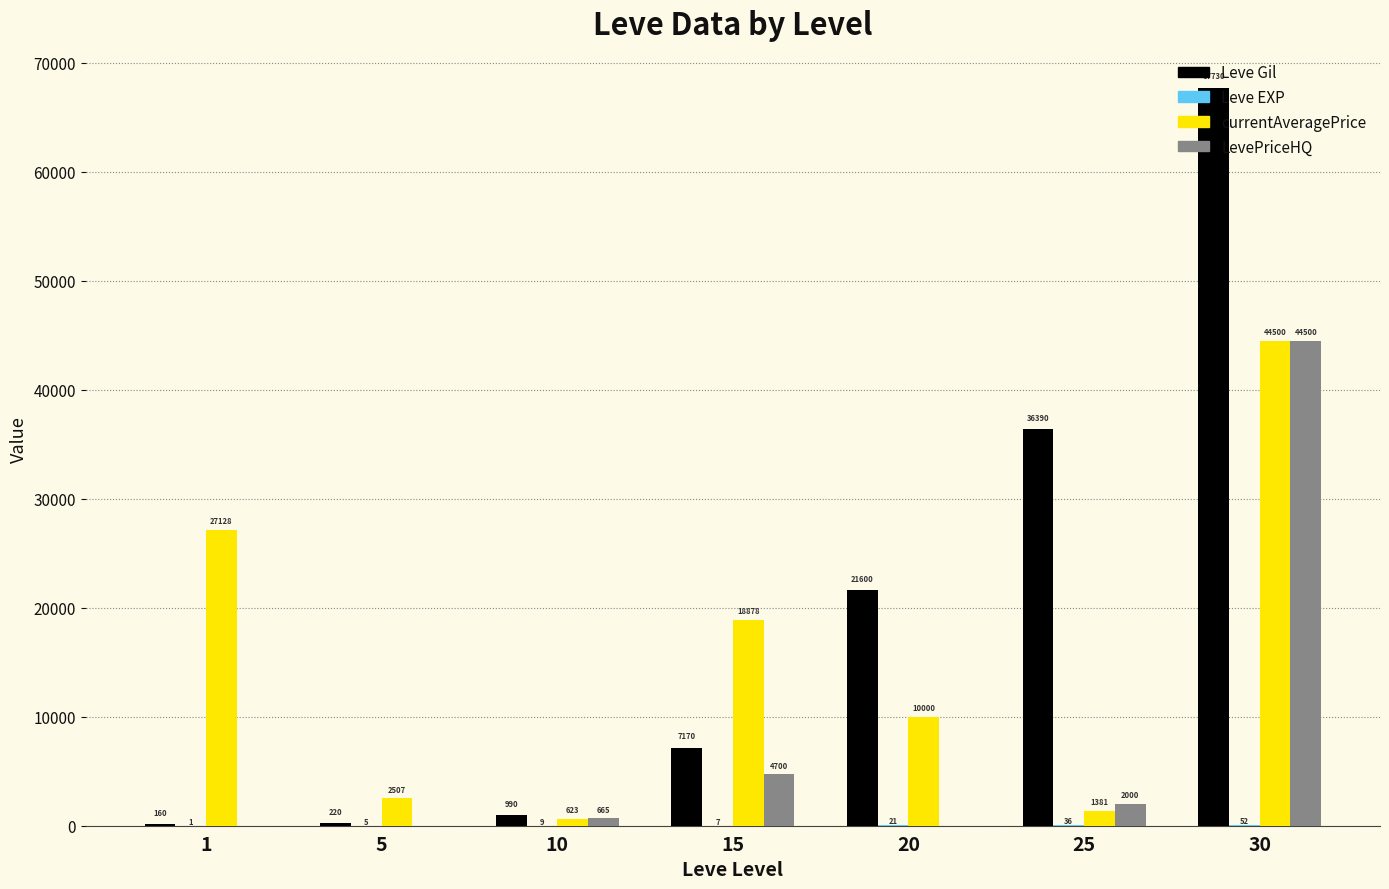

What is the highest value of the Leve Gil series?

67730